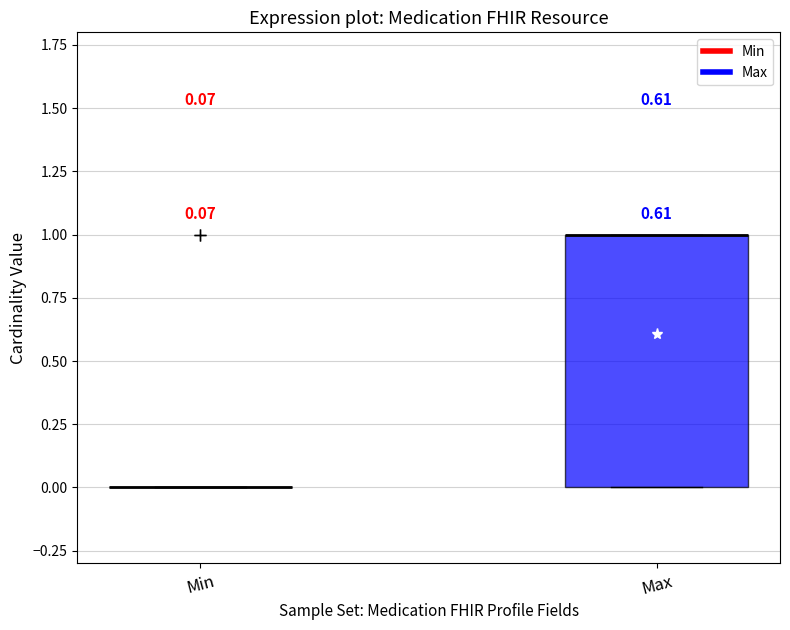

Comparing the boxes themselves (not the whiskers), which one is the tallest?

Max